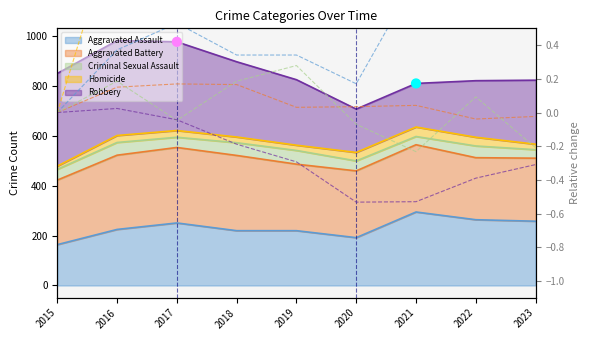

At which category is the sum across all series the highest?

2021